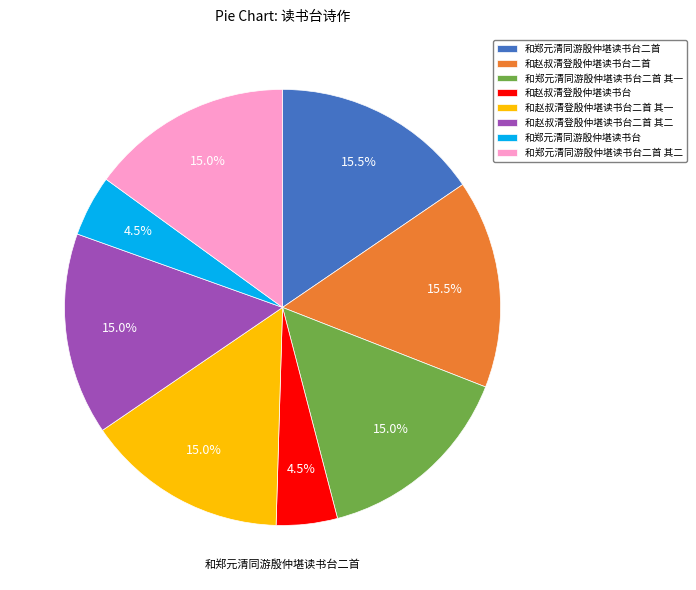

Does 和赵叔清登殷仲堪读书台二首 其二 represent more than half of the total?

No